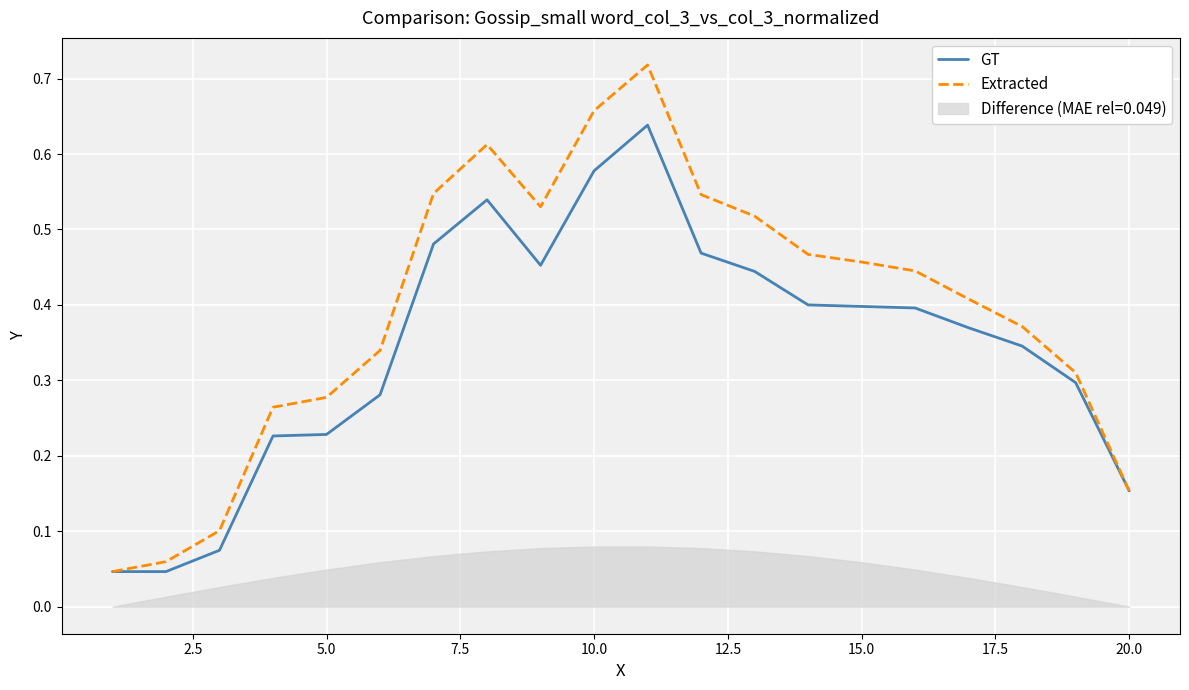

True or false: Extracted and GT cross at least once.

False